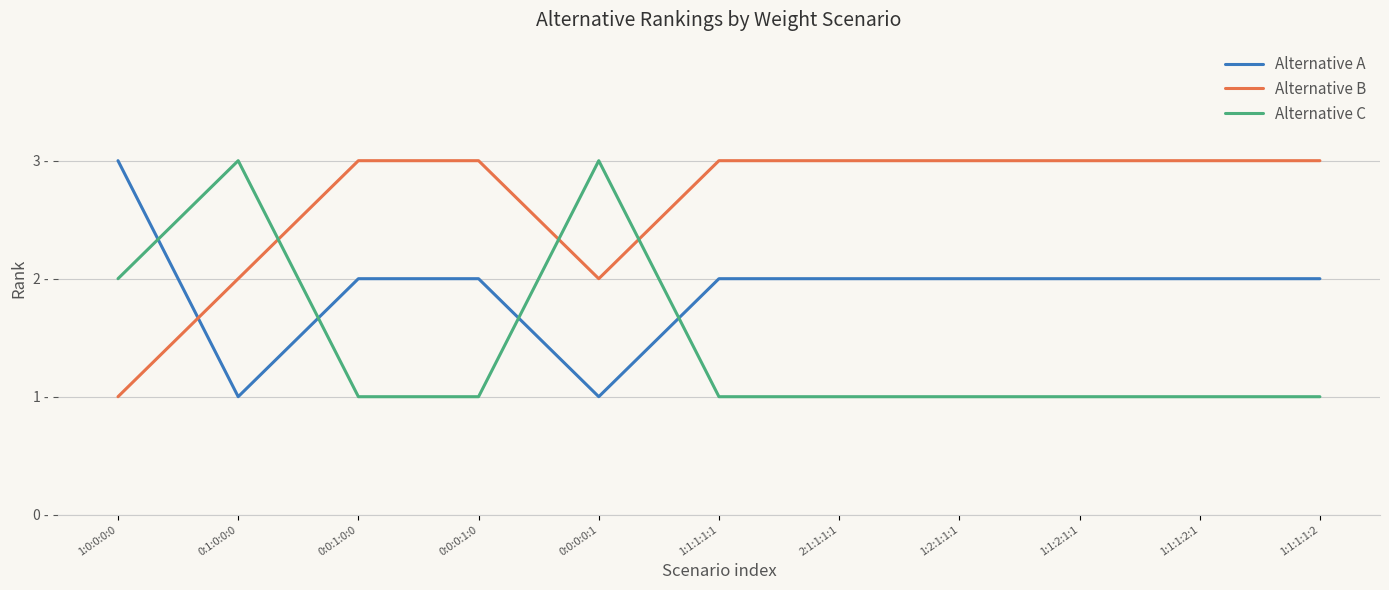

Does the chart display data point markers on the line(s)?

No